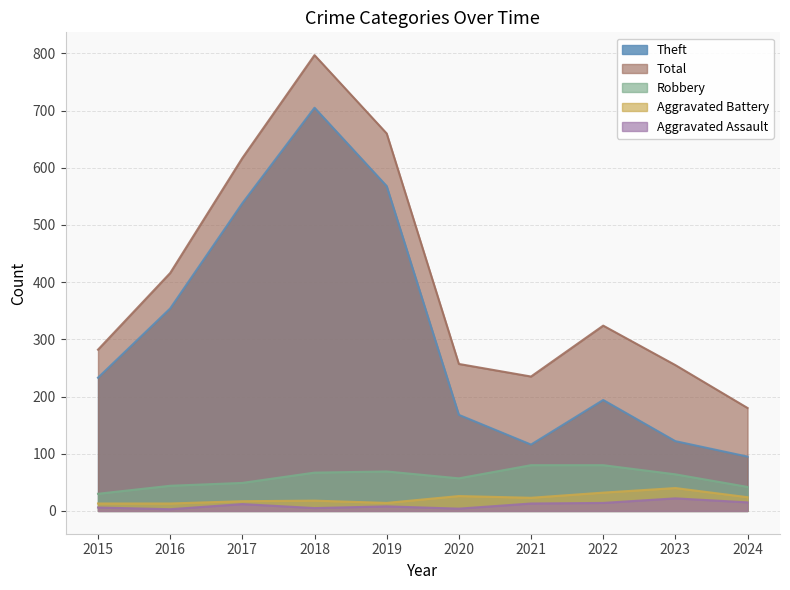

Which category has the highest value in the Total series?

2018